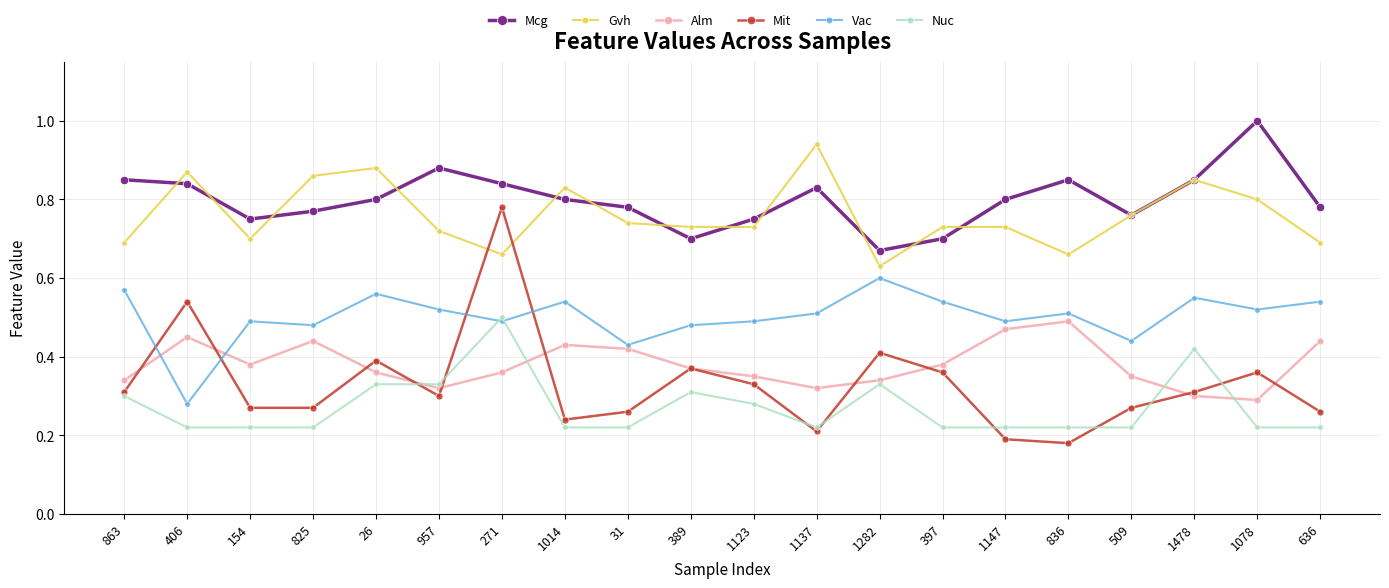

What is the label of the 3rd point from the right?

1478